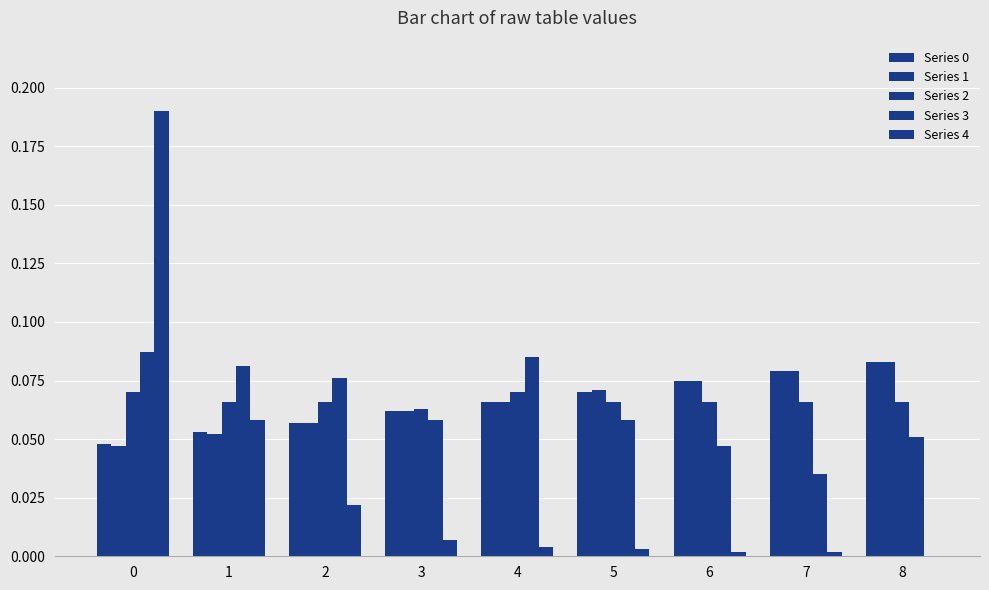

Between 2 and 8, which is larger?

8